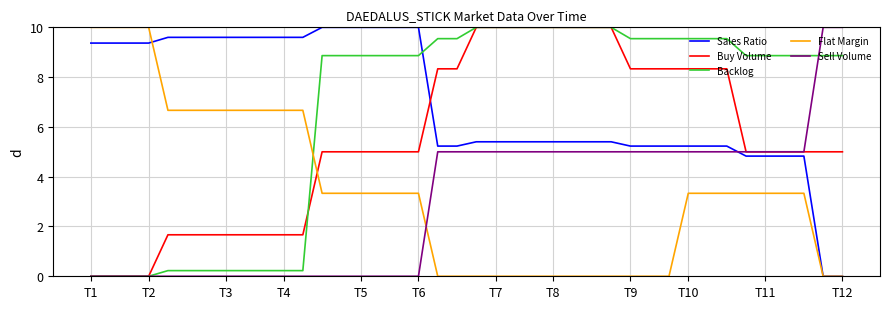

What is the maximum value shown in the chart?

10.0